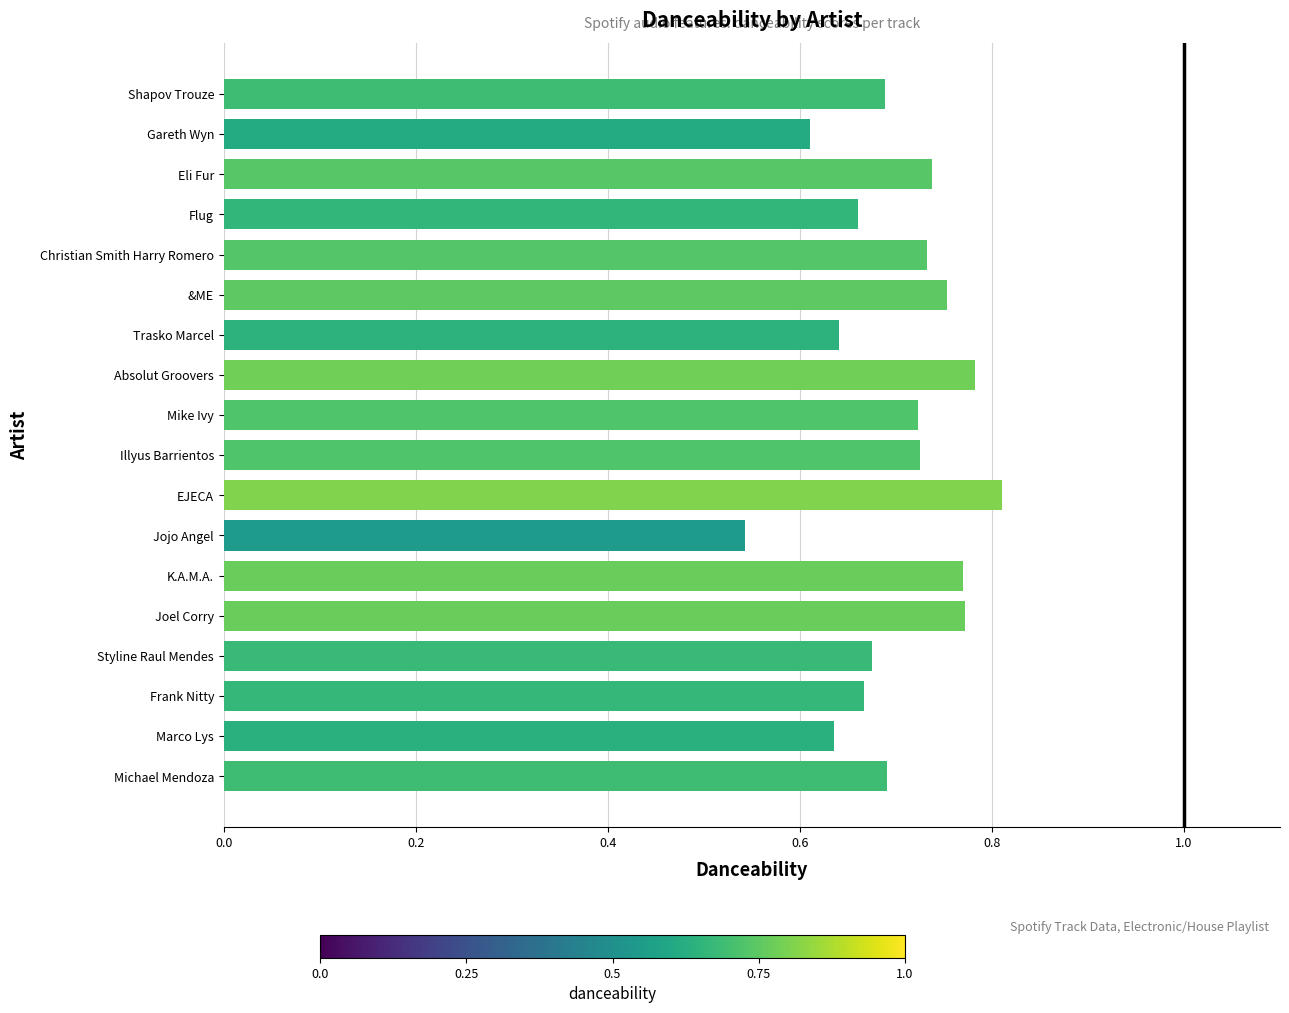

What is the change in value from Frank Nitty to &ME?

+0.1